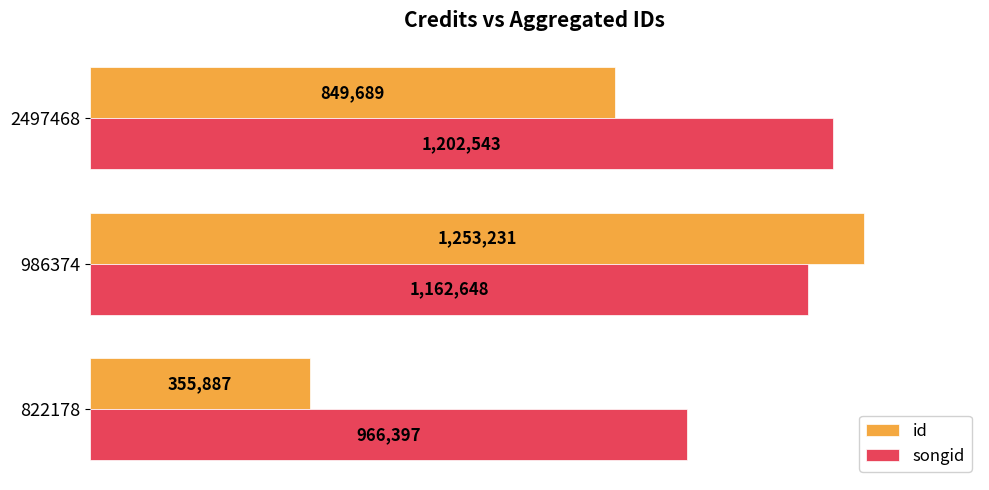

Rank the categories by songid value from lowest to highest.

822178, 986374, 2497468